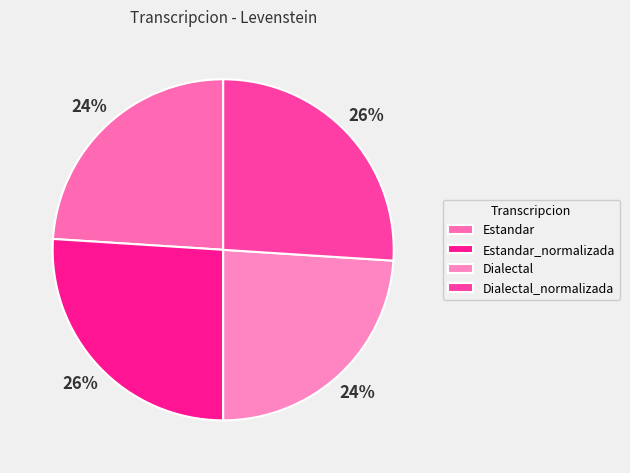

True or false: Estandar_normalizada accounts for 26% of the total.

True